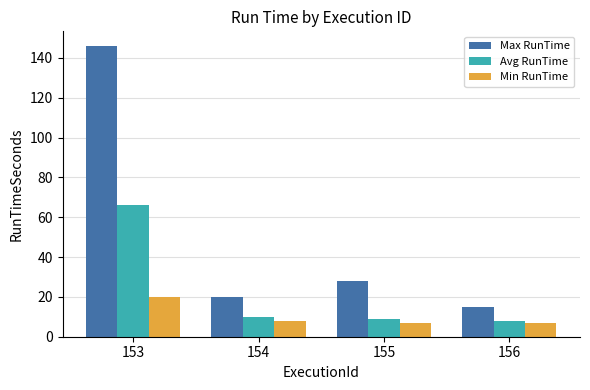

List the series in order of their overall mean, lowest first.

Min RunTime, Avg RunTime, Max RunTime